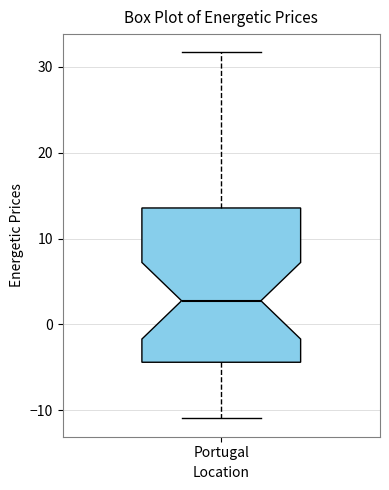

Where does the upper whisker of the box for Portugal end on the y-axis? The values are not printed on the chart, so give them approximately, as read against the axis.

32